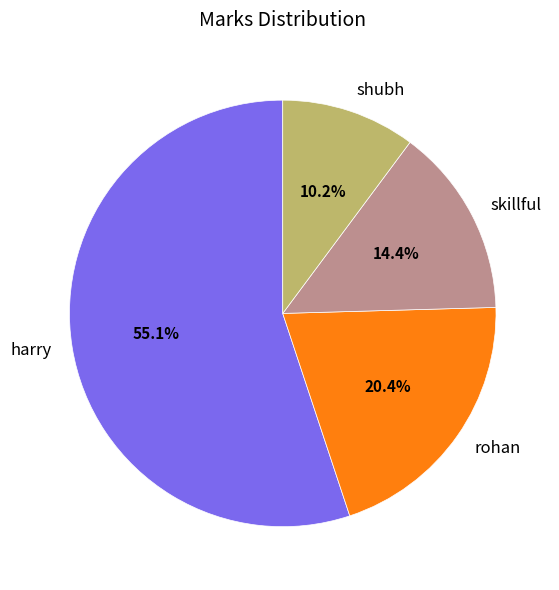

What percentage is the shubh slice, to the nearest percent?

10%